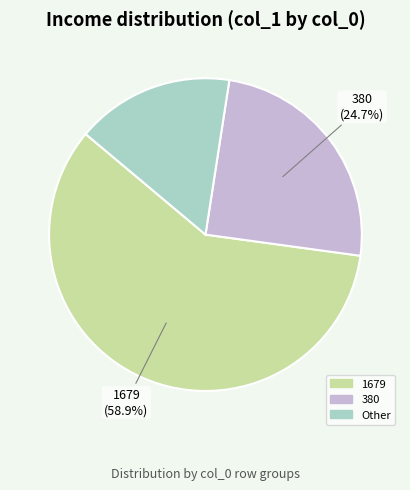

To the nearest percent, what is the average slice percentage?

33%